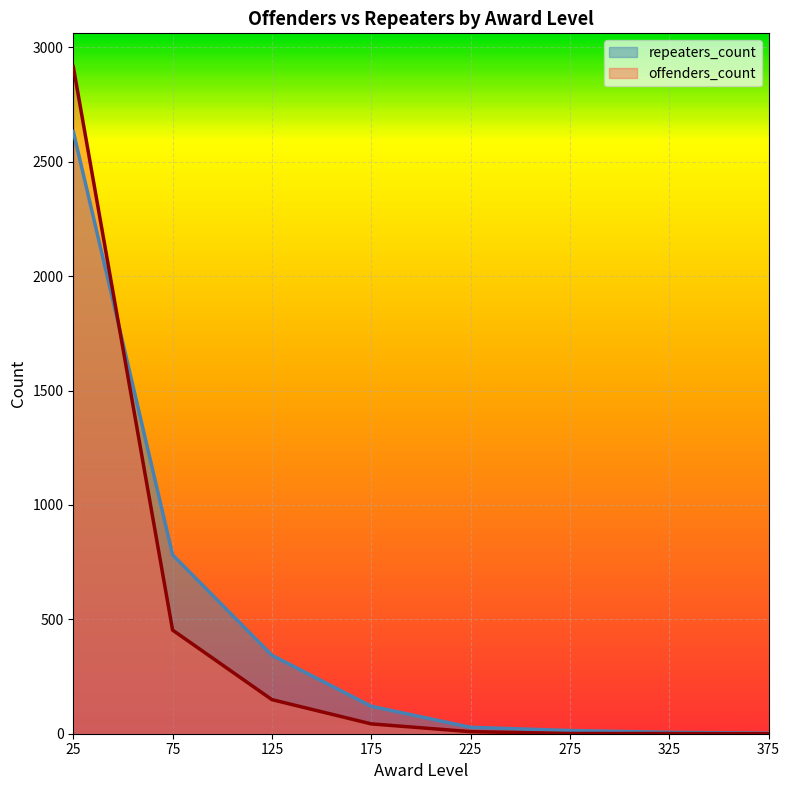

Between which two adjacent categories do offenders_count and repeaters_count first intersect?

25 and 75